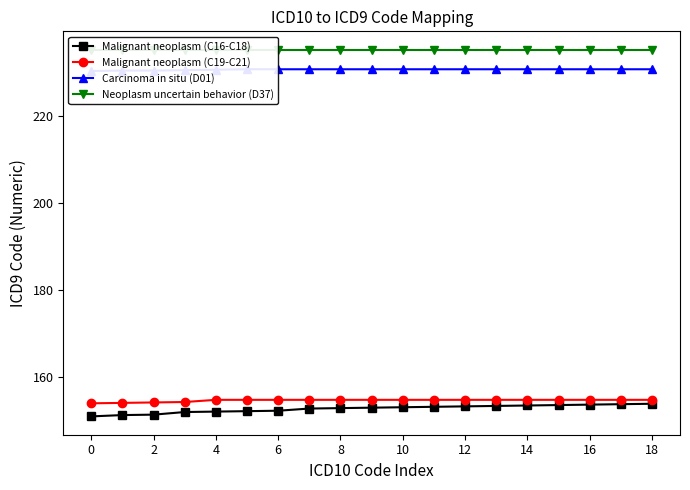

What is the lowest value of the Carcinoma in situ (D01) series?

230.3